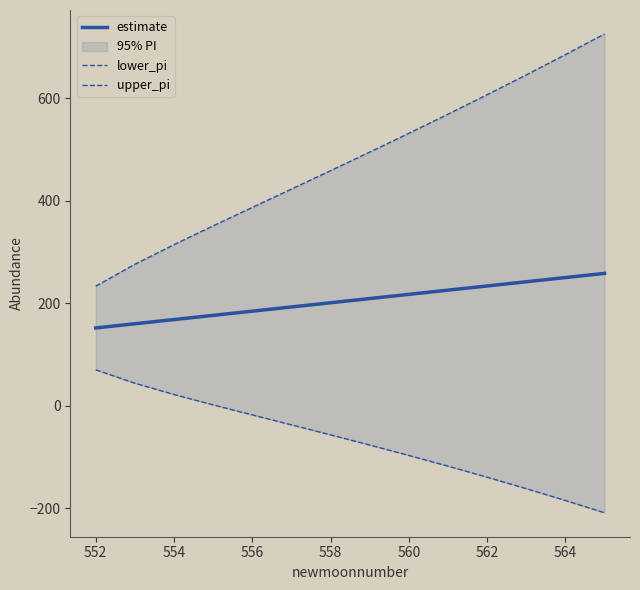

The estimate series shows 249.8 at 564. True or false?

True